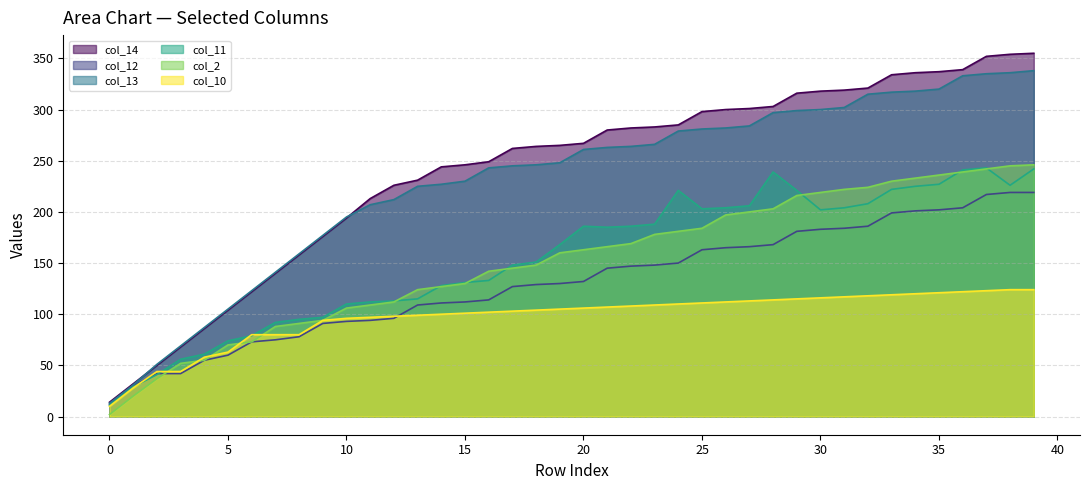

True or false: col_11 has a value of 203 at 25.

True